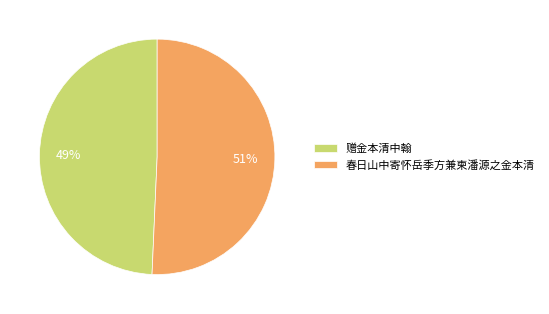

Which slice represents more than half of the pie?

春日山中寄怀岳季方兼柬潘源之金本清